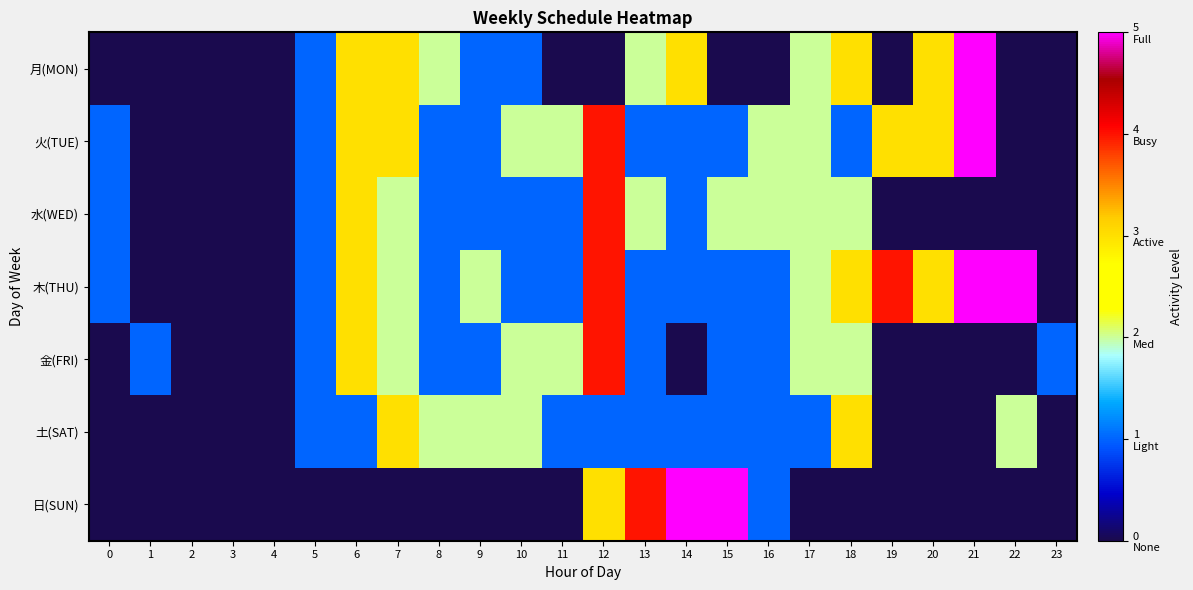

Which series has the largest total across all categories?

木(THU)